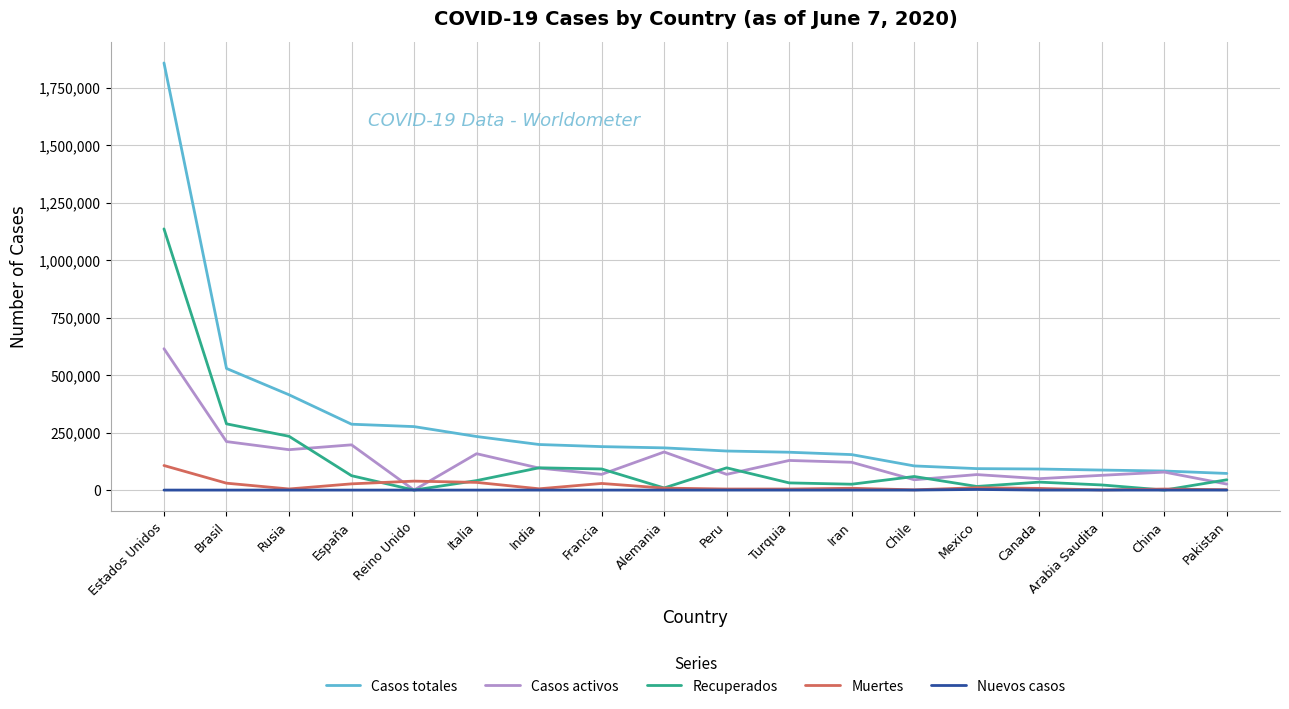

Does the chart display data point markers on the line(s)?

No